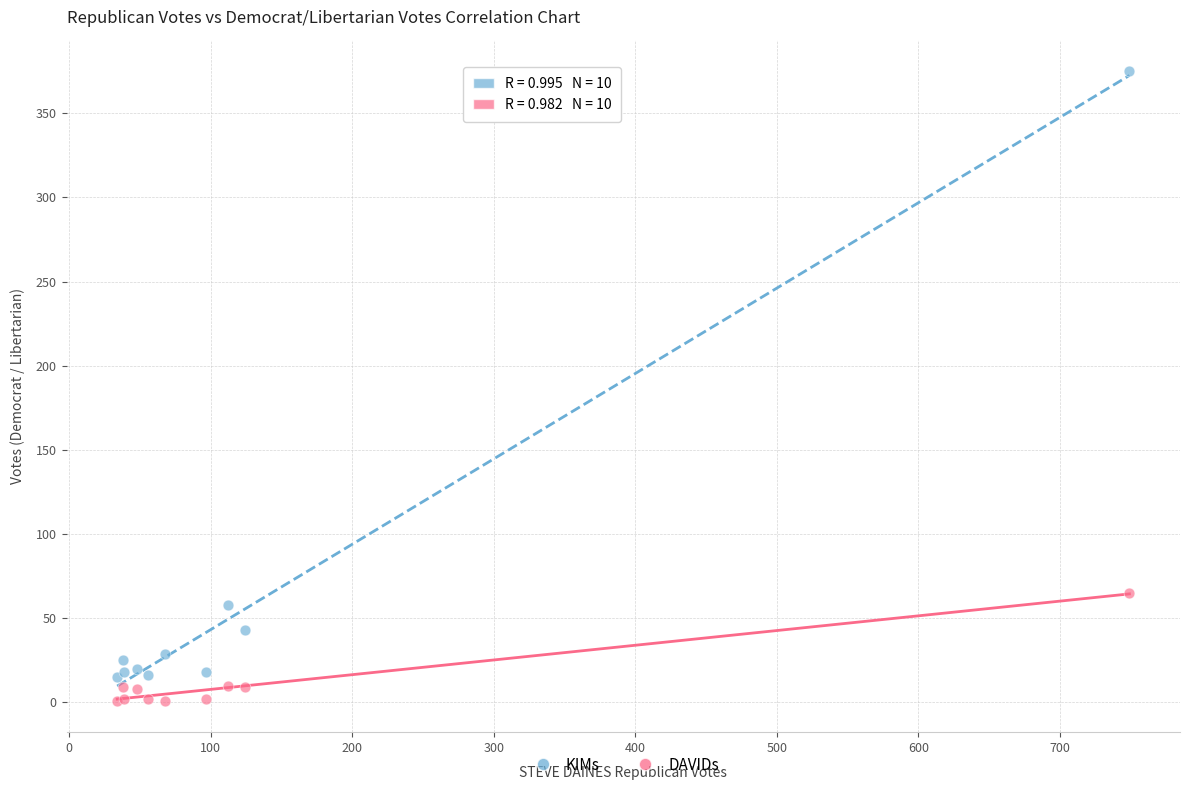

Across all series, what Y value is closest to 188?

65